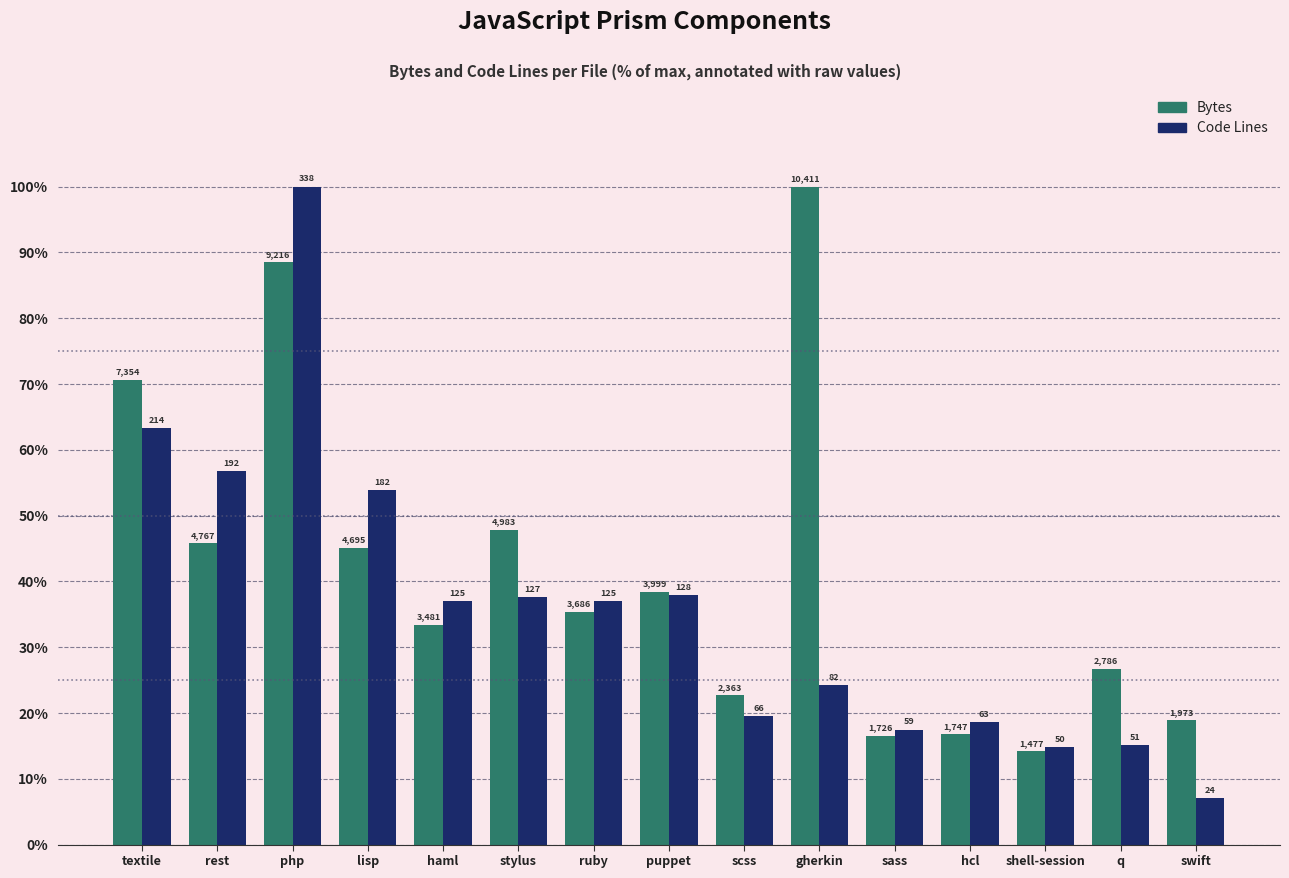

Reading left to right, what are all the values shown in this chart?

Bytes: textile=70.6	rest=45.8	php=88.5	lisp=45.1	haml=33.4	stylus=47.9	ruby=35.4	puppet=38.4	scss=22.7	gherkin=100.0	sass=16.6	hcl=16.8	shell-session=14.2	q=26.8	swift=19.0
Code: textile=63.3	rest=56.8	php=100.0	lisp=53.8	haml=37.0	stylus=37.6	ruby=37.0	puppet=37.9	scss=19.5	gherkin=24.3	sass=17.5	hcl=18.6	shell-session=14.8	q=15.1	swift=7.1